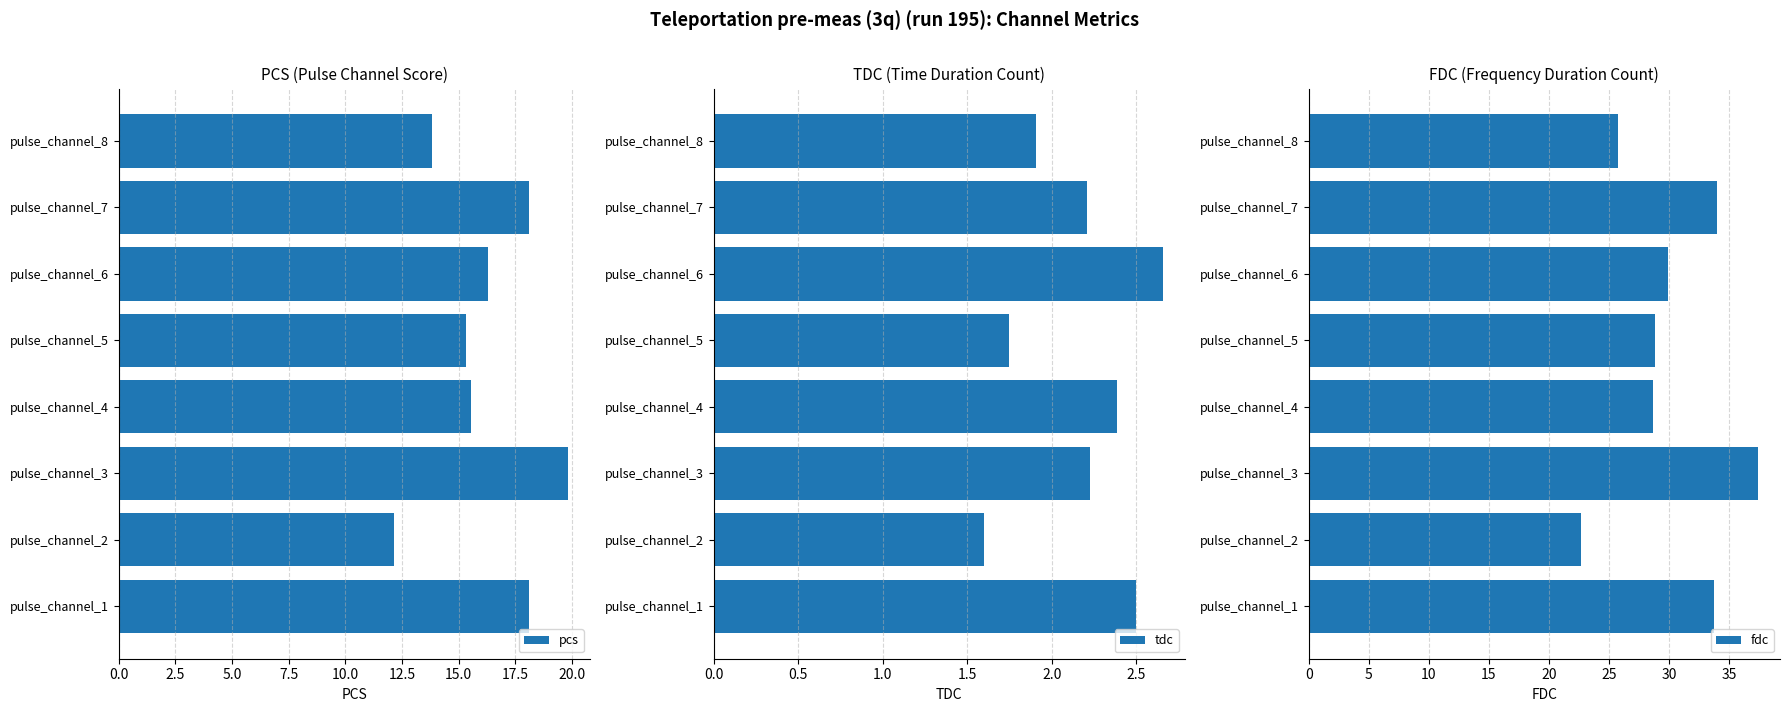

How many bars are there in total?

24